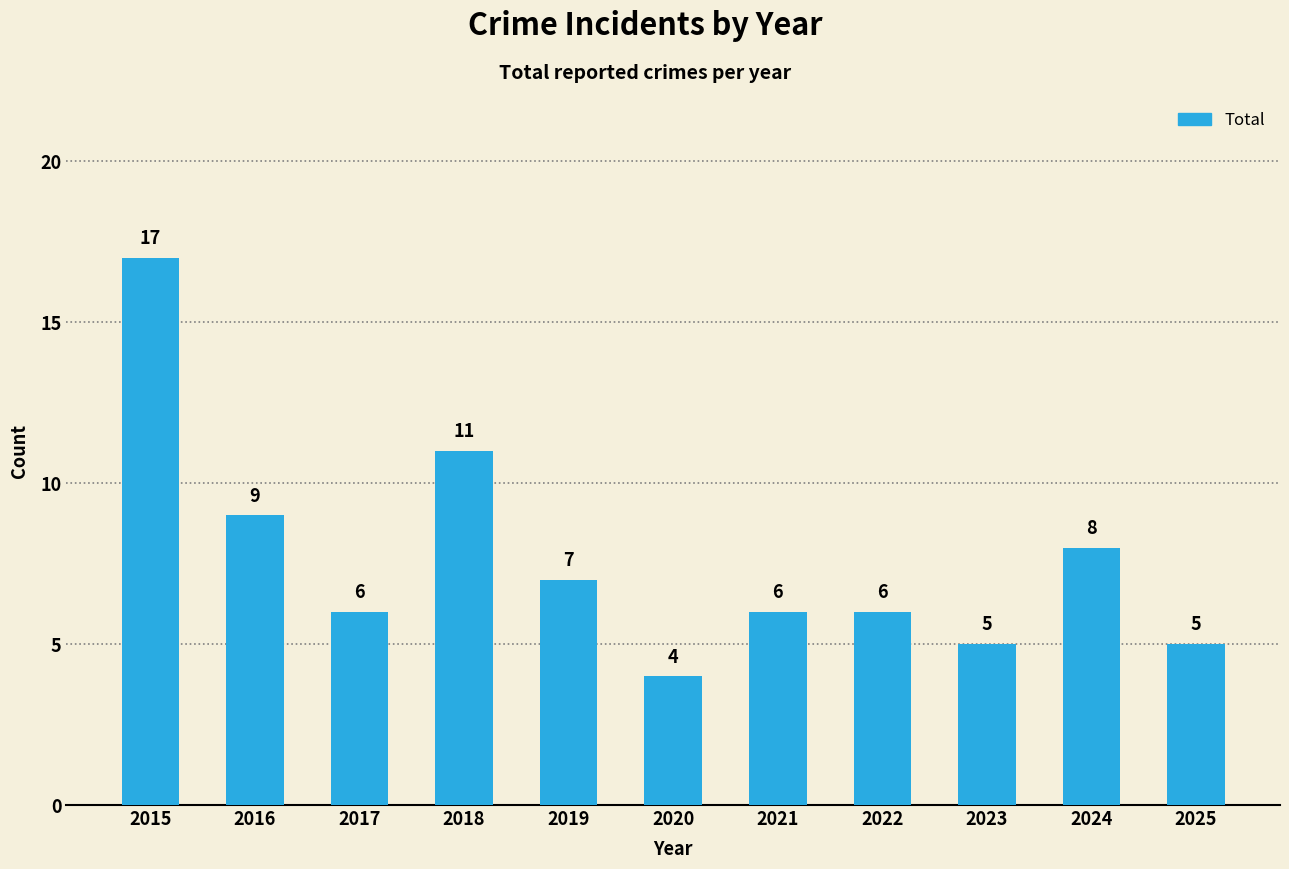

Which category has the lowest value across all series?

2020